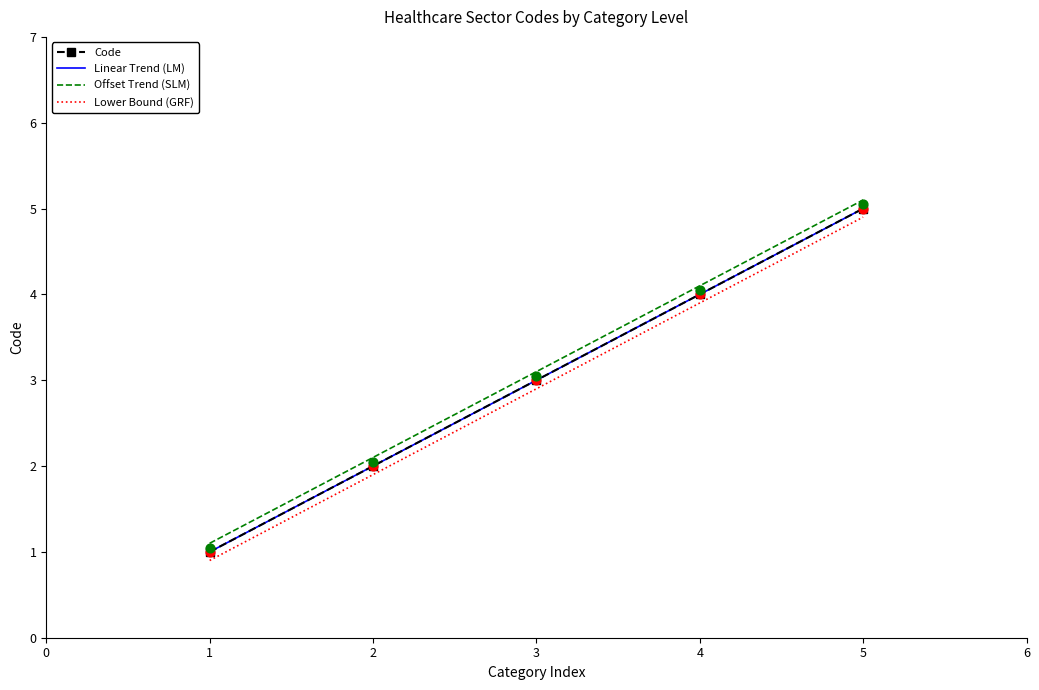

What is the highest value of the Code series?

5